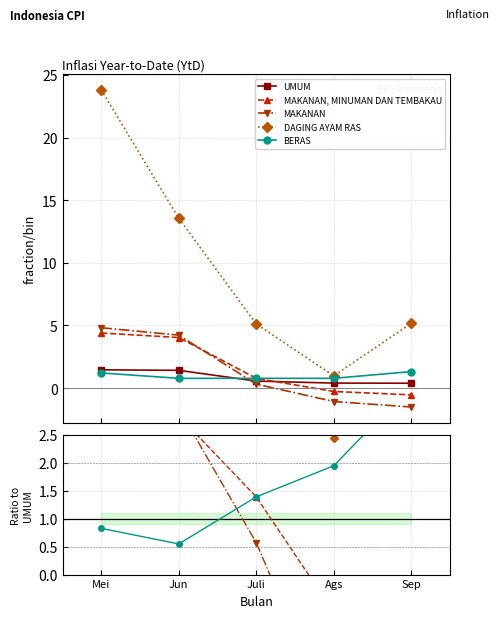

What is the value of the BERAS point at the 3rd from the left?

1.4